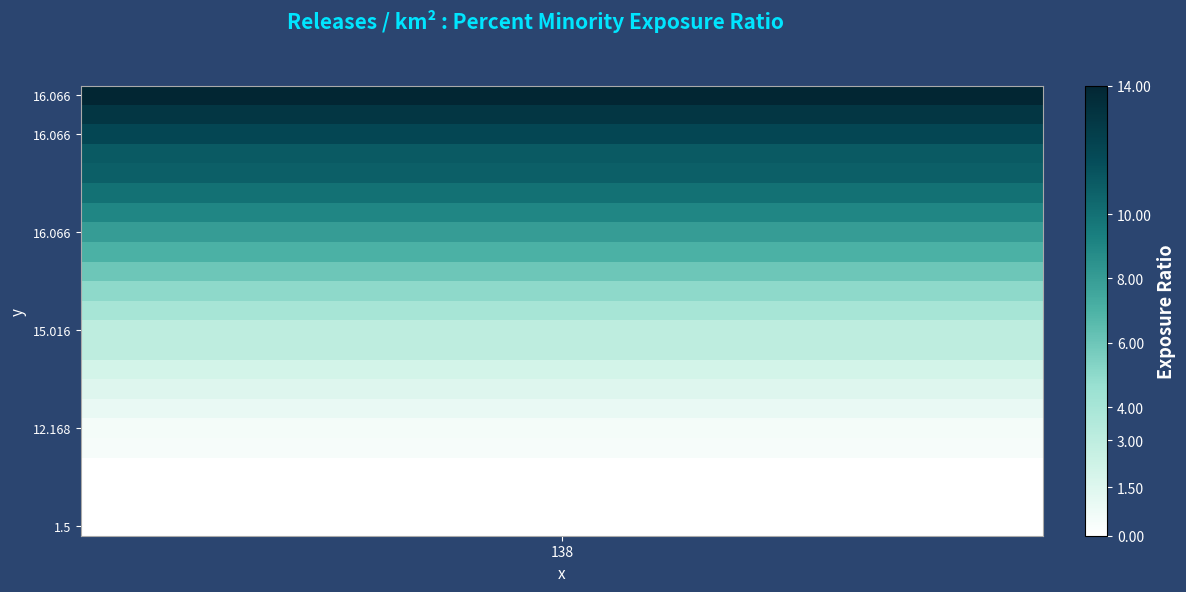

What is the sum of all values?

121.2